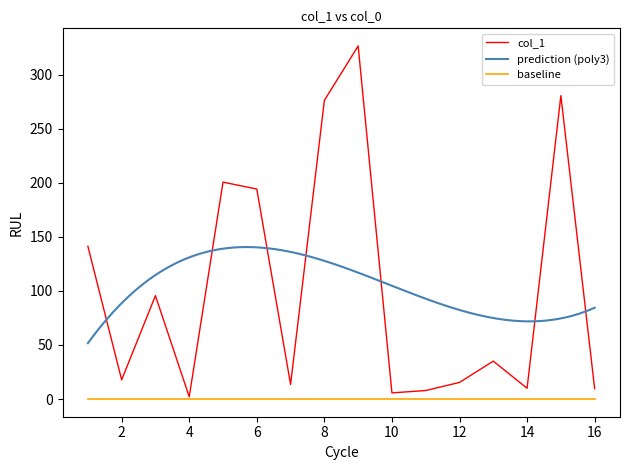

Count the number of categories in the chart.

16